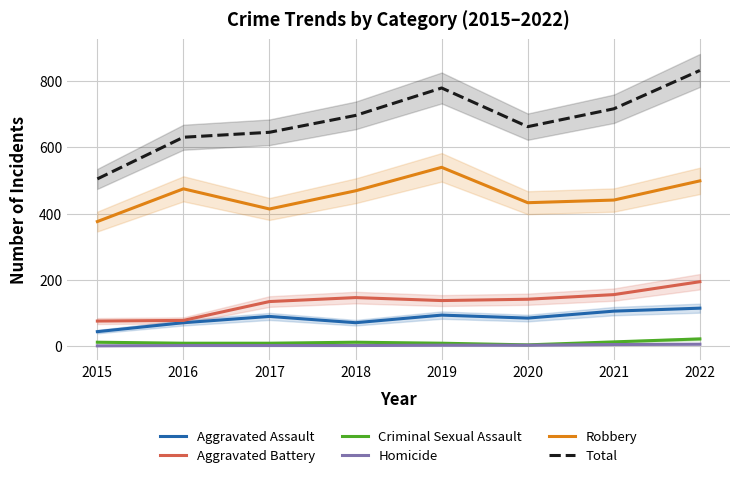

At 2017, list the series in order from largest to smallest.

Total, Robbery, Aggravated Battery, Aggravated Assault, Criminal Sexual Assault, Homicide